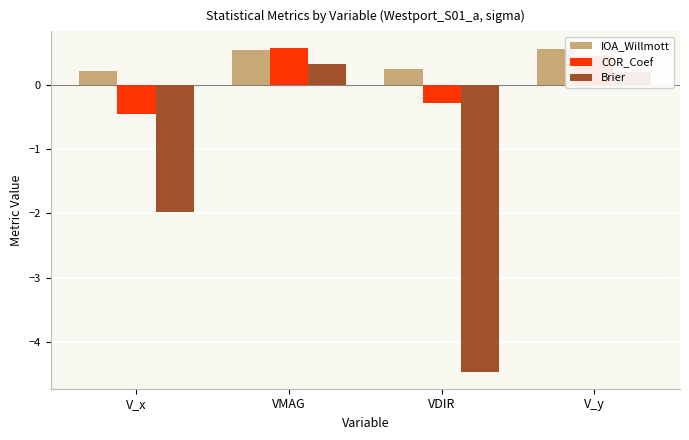

True or false: COR_Coef has a value of -0.8 at V_x.

False